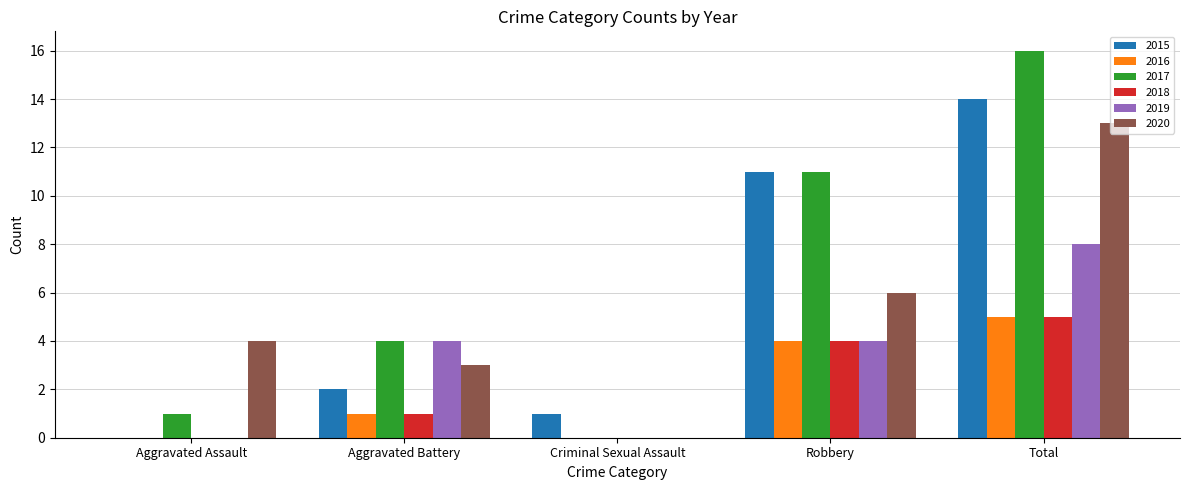

Which series changed the most between Aggravated Battery and Robbery?

2015